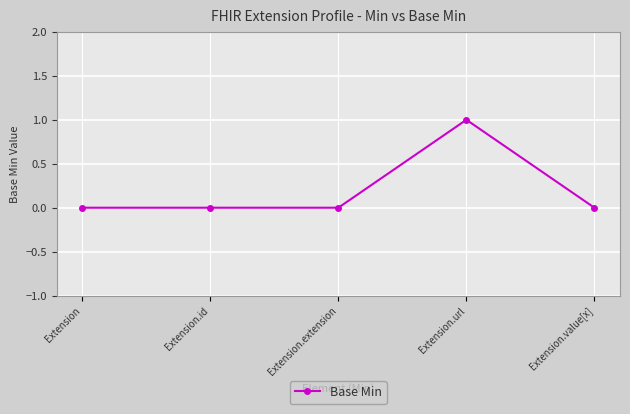

At which category does the chart reach its peak across all series?

Extension.url